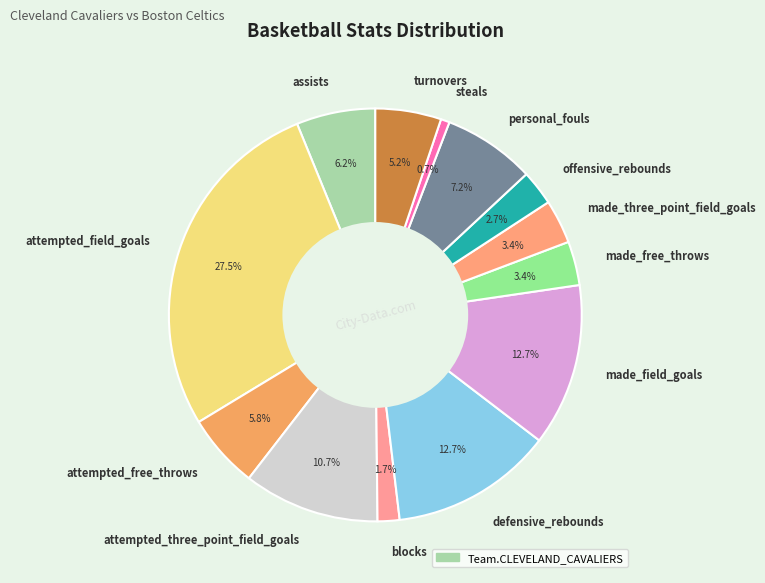

What is the smallest slice in the pie chart?

steals